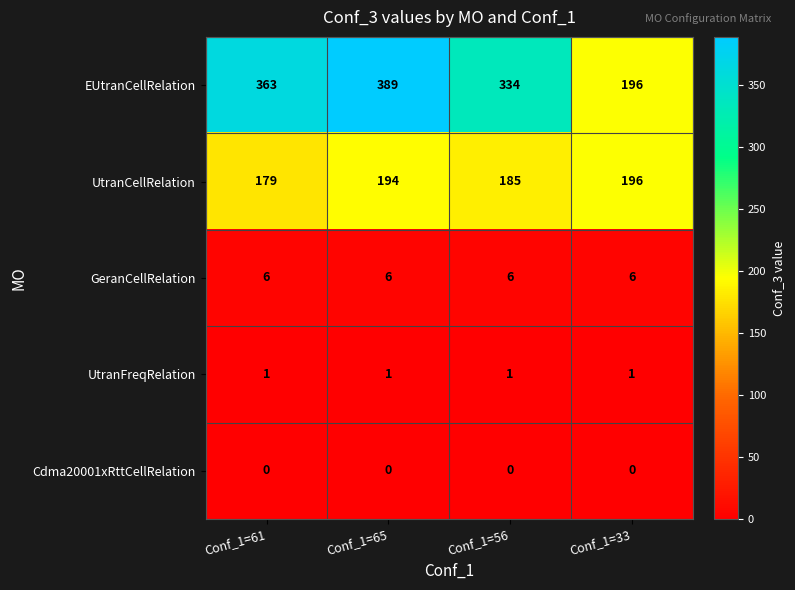

What is the maximum value shown in the chart?

389